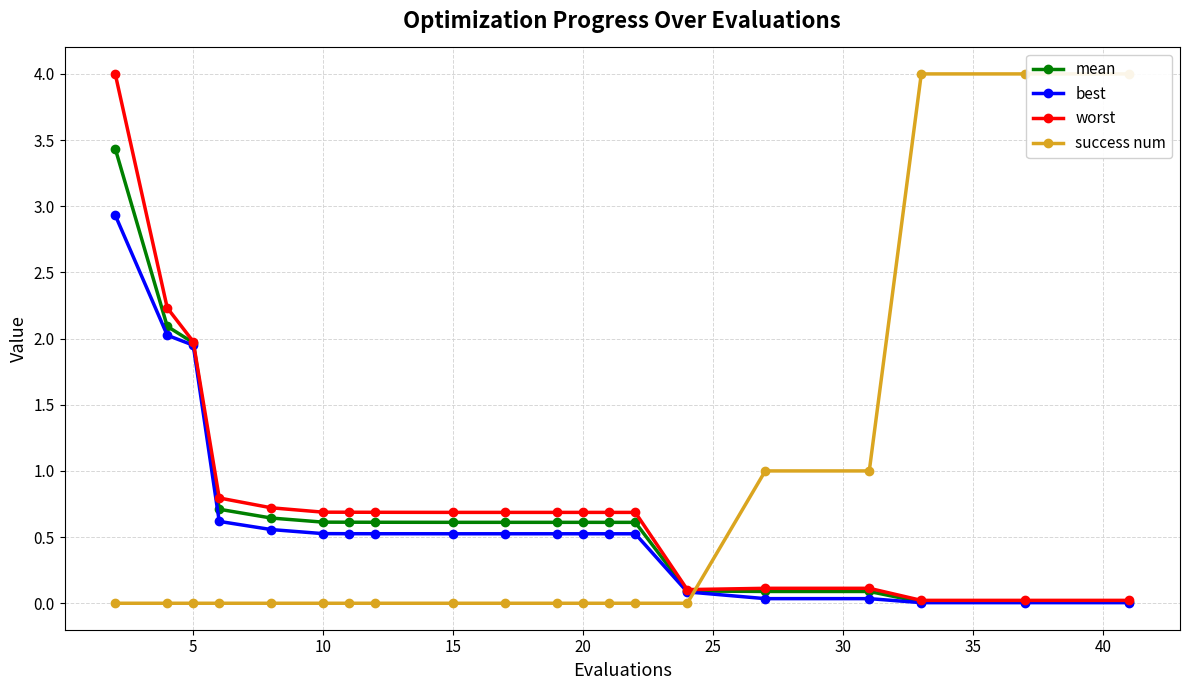

What are all the series names shown in the legend?

mean, best, worst, success num